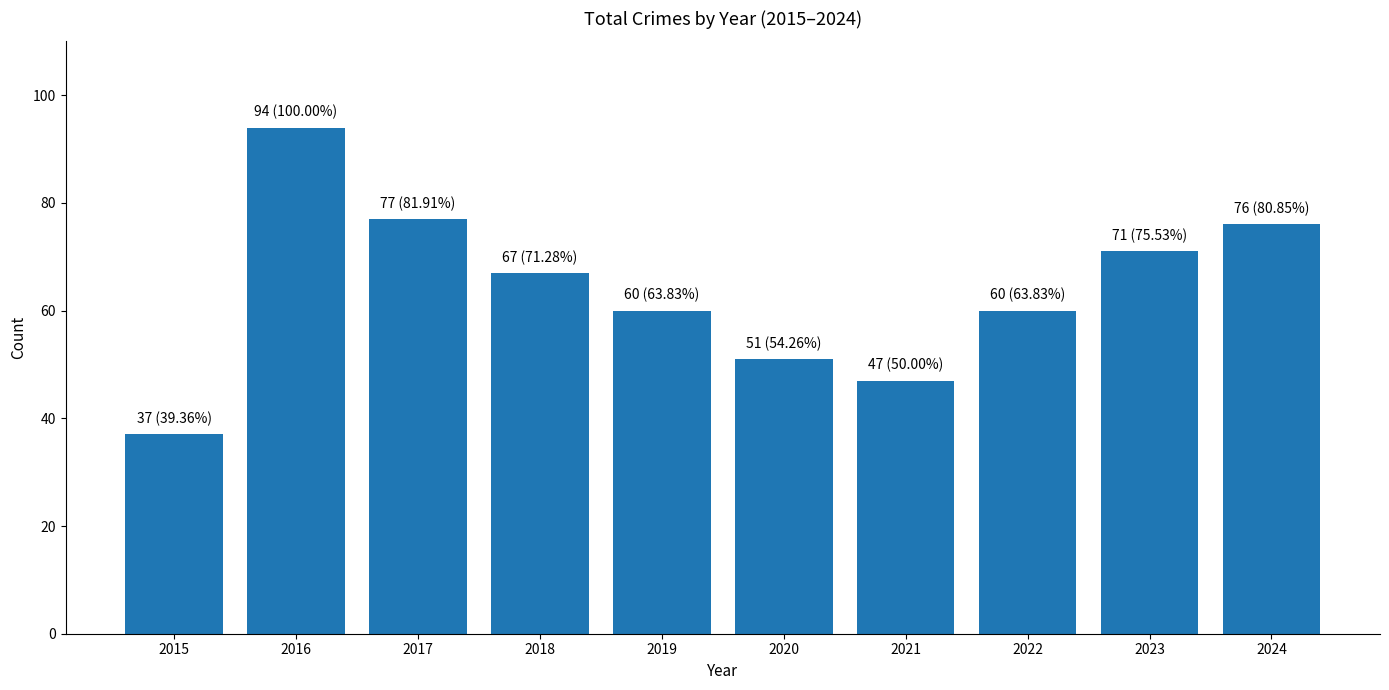

The chart shows a value of 135 at 2024. True or false?

False